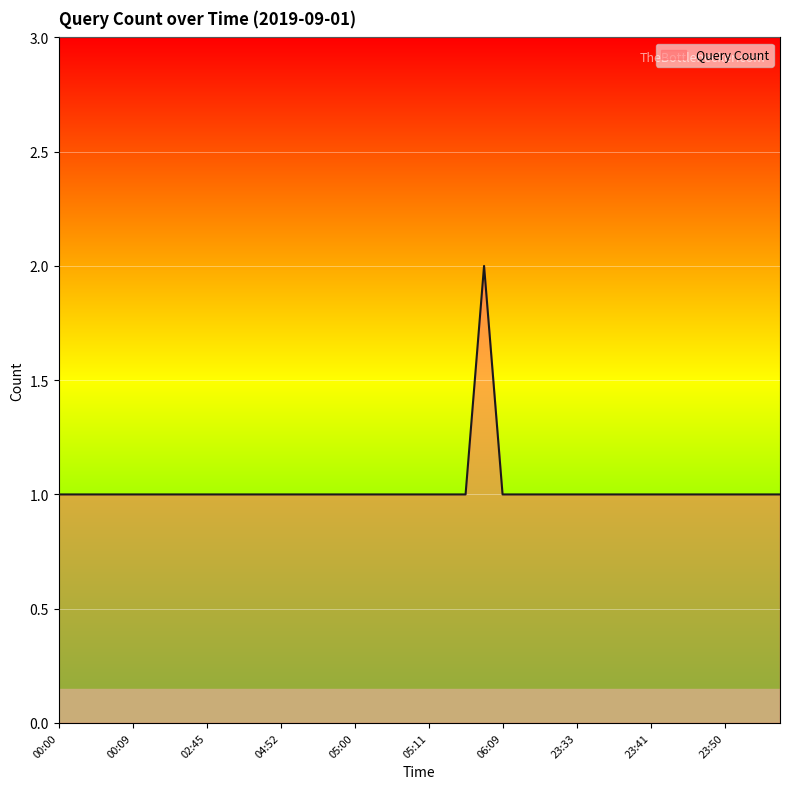

How many lines are shown in the chart?

1